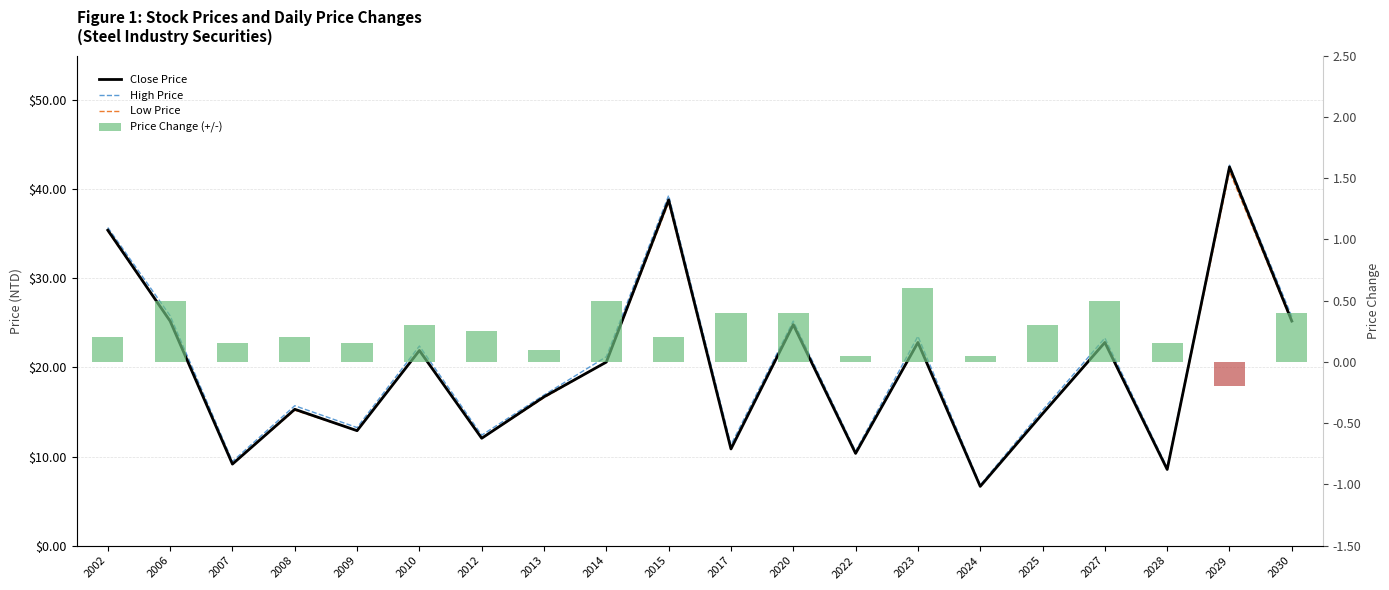

Rank the series at 2006 from highest to lowest value.

High Price, Close Price, Low Price, Price Change (+/-)